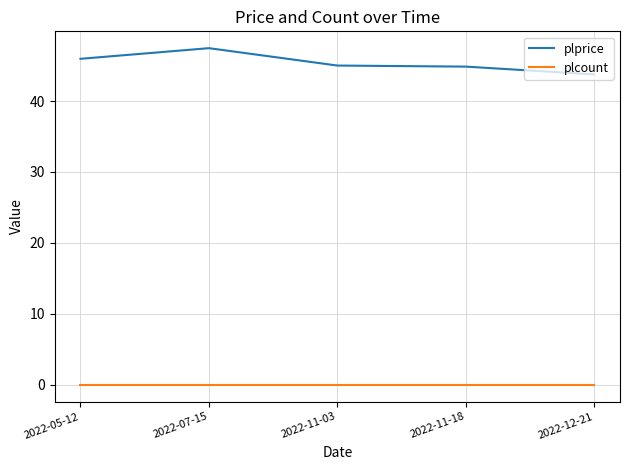

Rank the series by their maximum value, from lowest to highest.

plcount, plprice